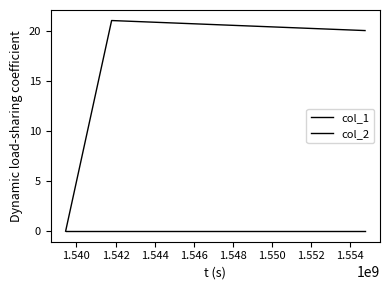

How many distinct data groups are displayed?

2